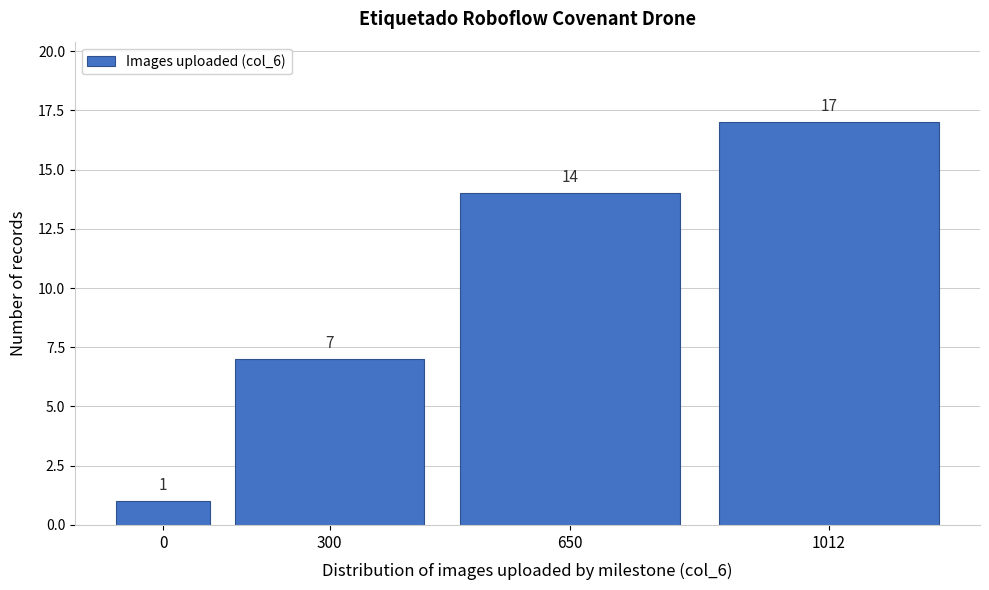

Reading left to right, extract all data points from this chart.

0=1	300=7	650=14	1012=17